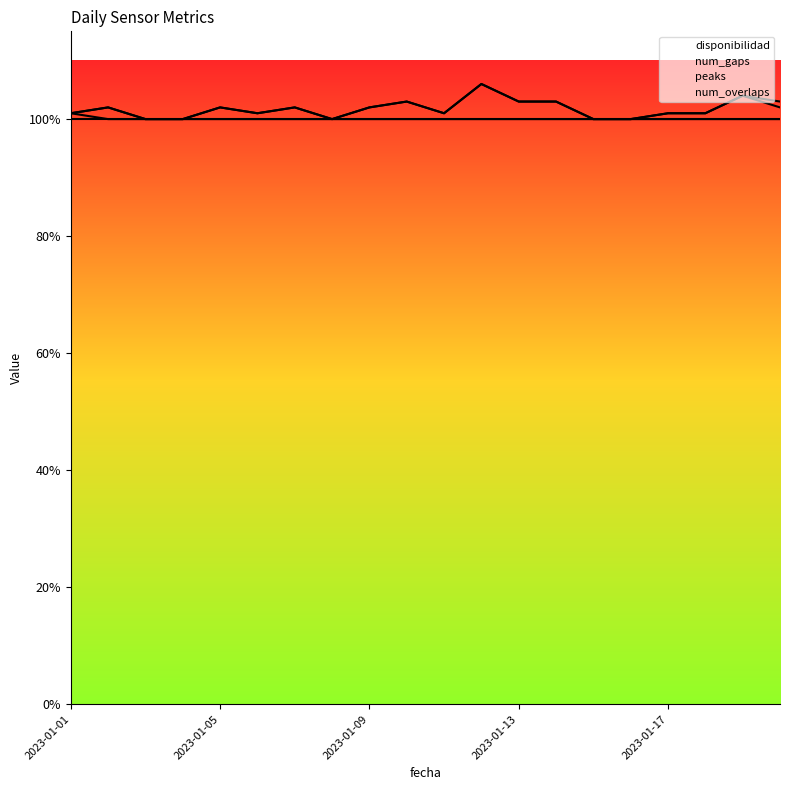

Which category has the highest value across all series?

2023-01-12